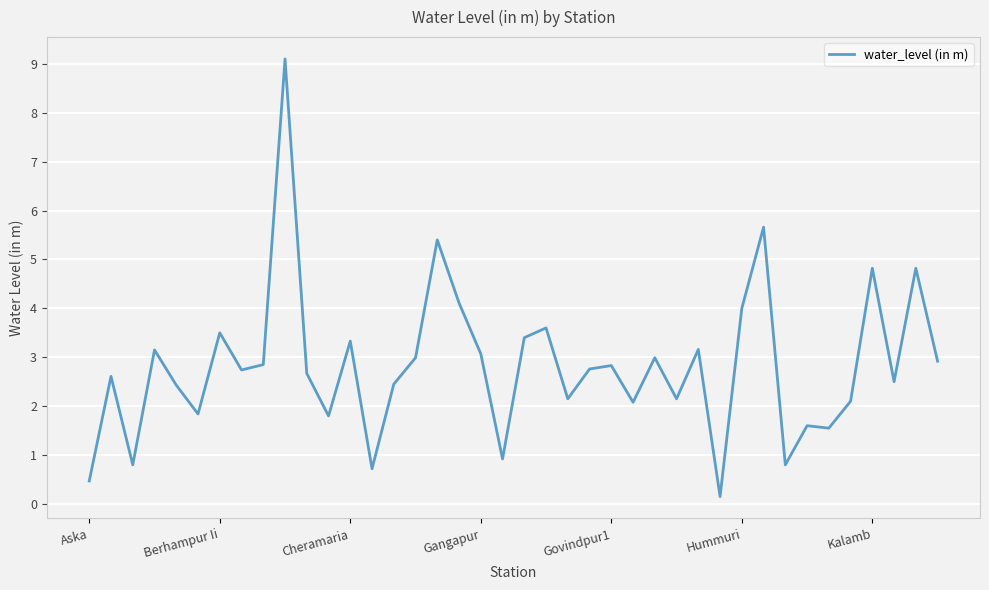

What is the greatest value displayed?

9.1